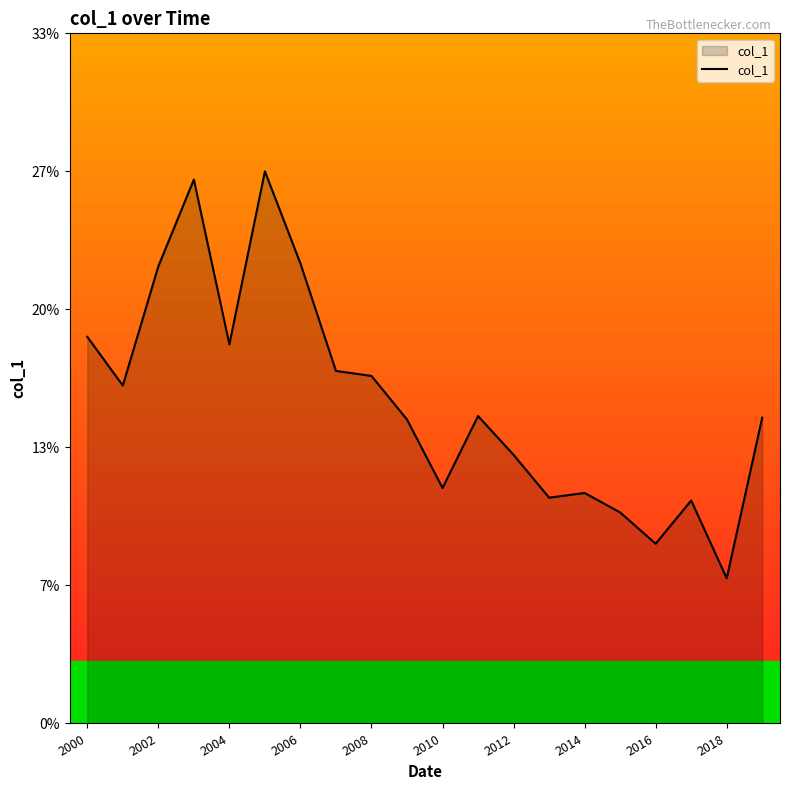

How many interior local valleys (lower than both neighbors) does the data have?

6